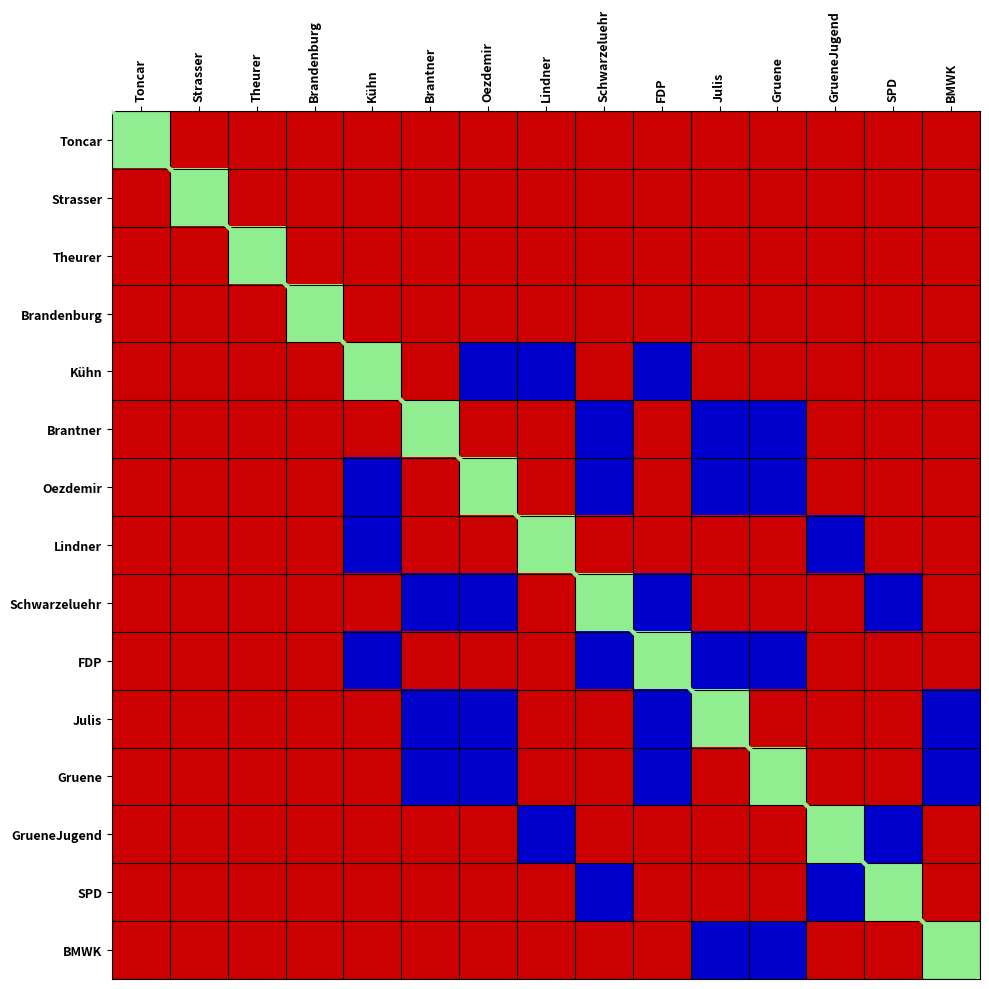

What is the maximum value for coe?

2